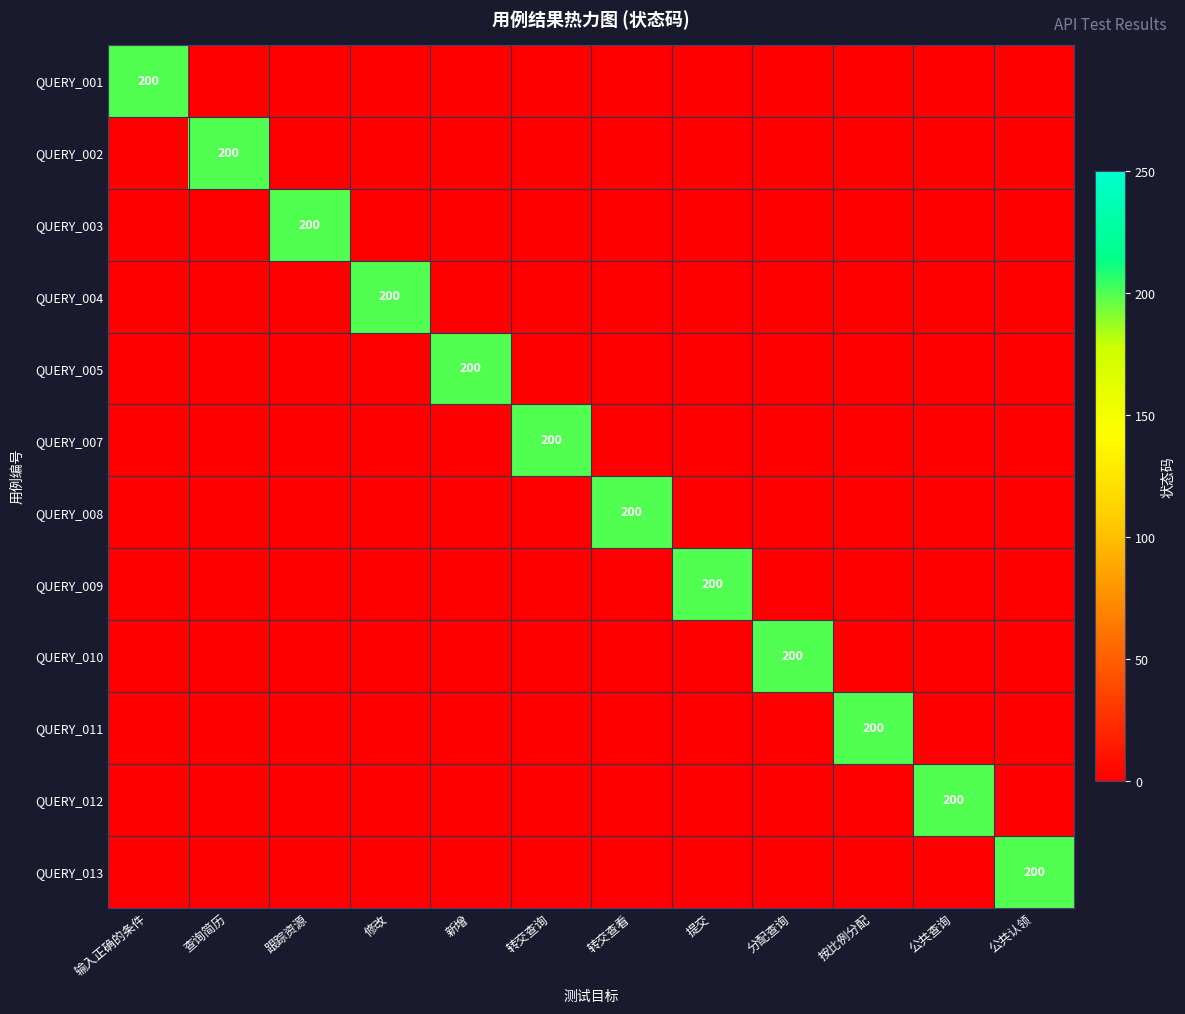

What is the difference between the highest and lowest values at 提交?

200